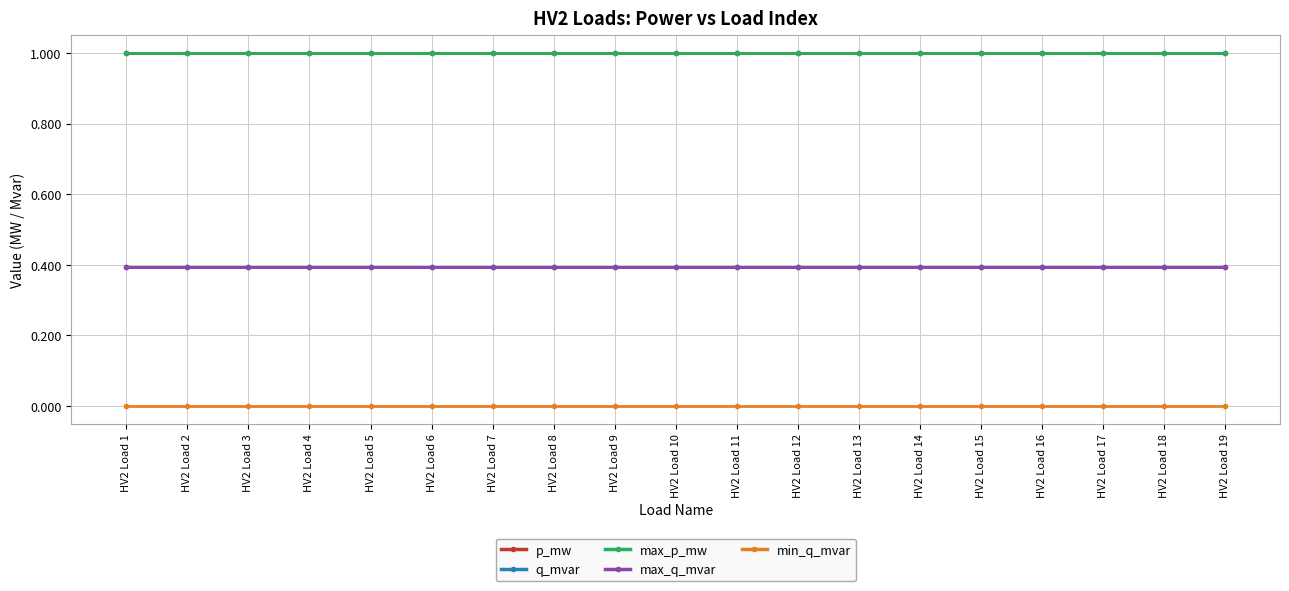

Is this an area chart (filled region under the line)?

No